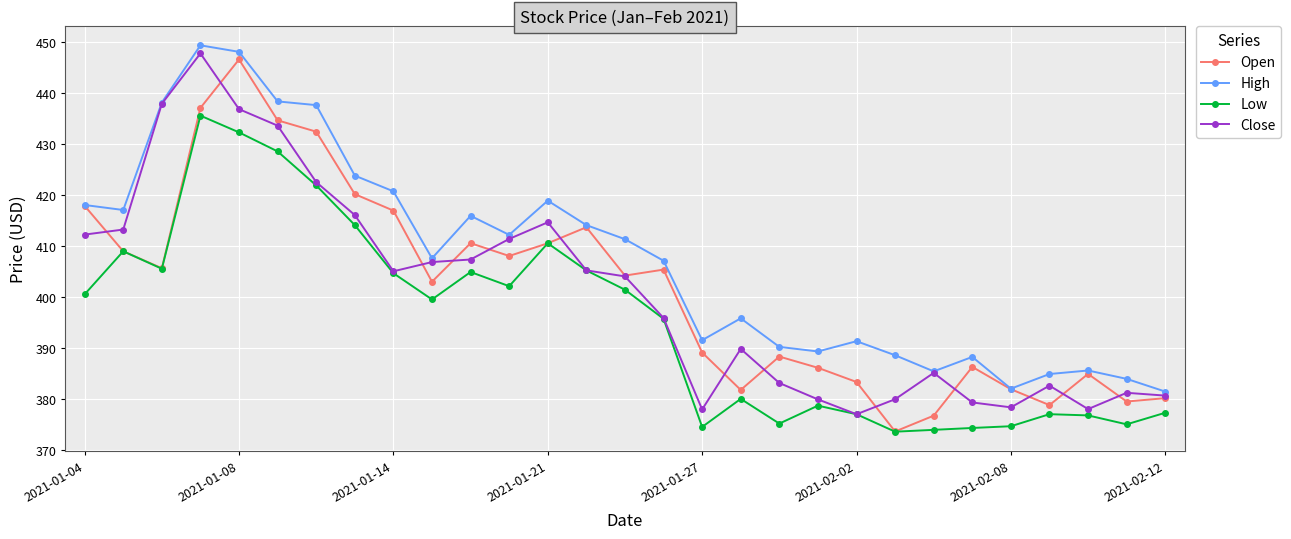

What is the value of the Low point at the 17th from the left?

374.5